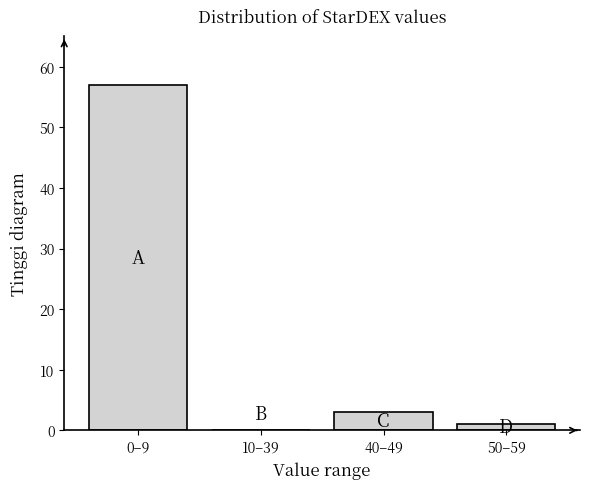

Reading right to left, what are all the values shown in this chart?

50–59=1	40–49=3	10–39=0	0–9=57